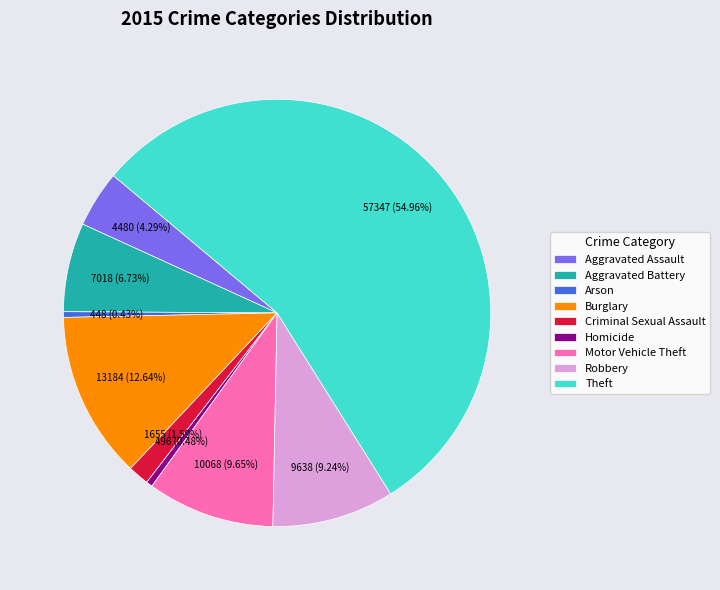

What is the ratio of the value at Robbery to the value at Burglary?

0.7